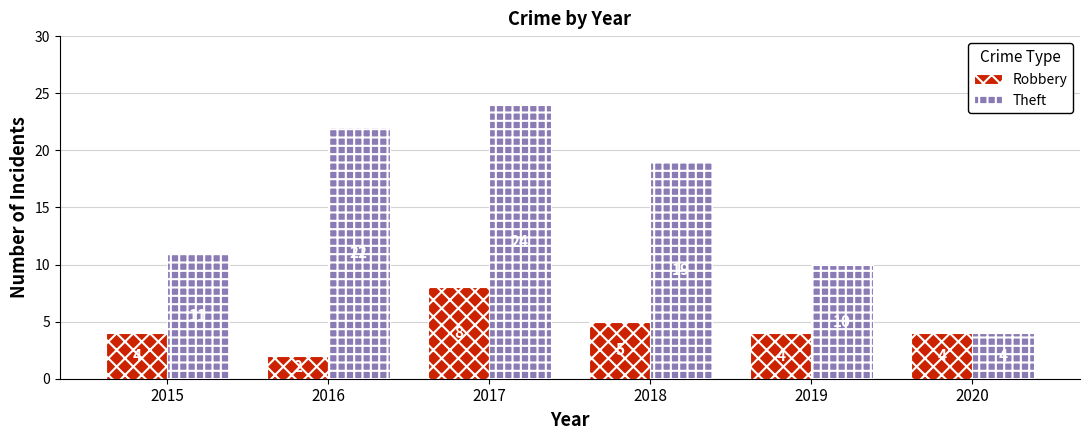

Which series has the widest spread of values?

Theft